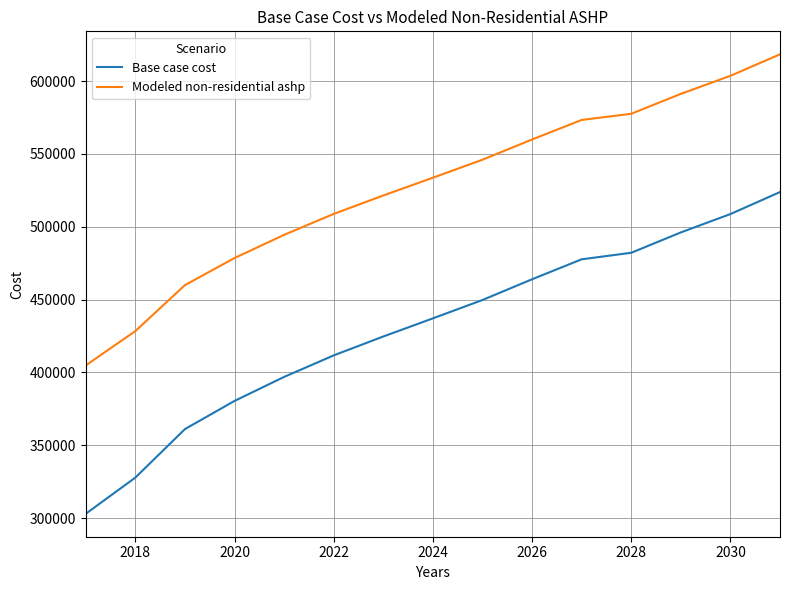

How many lines are shown in the chart?

2